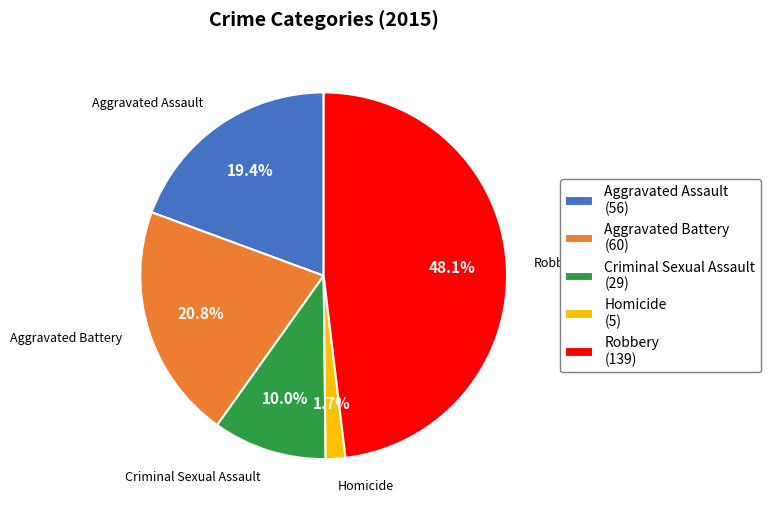

Which has a higher value, Criminal Sexual Assault or Robbery?

Robbery